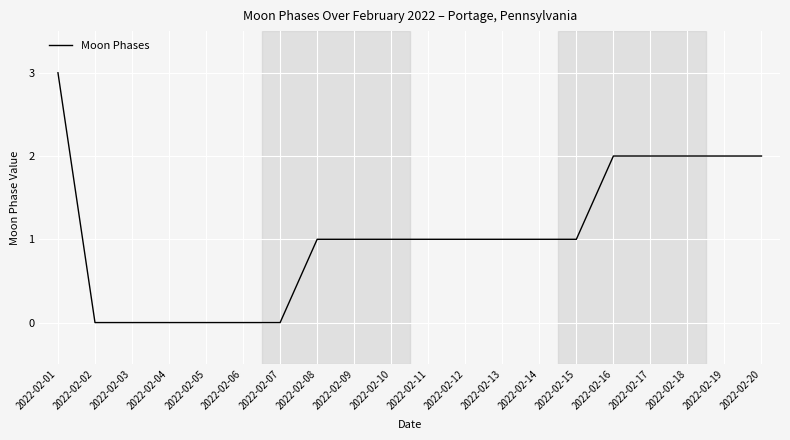

Is it true that the value at 2022-02-19 is 3?

False